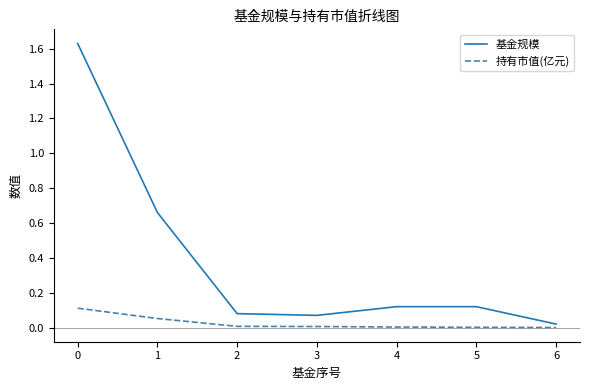

Between 2 and 5, which series saw the biggest shift?

基金规模